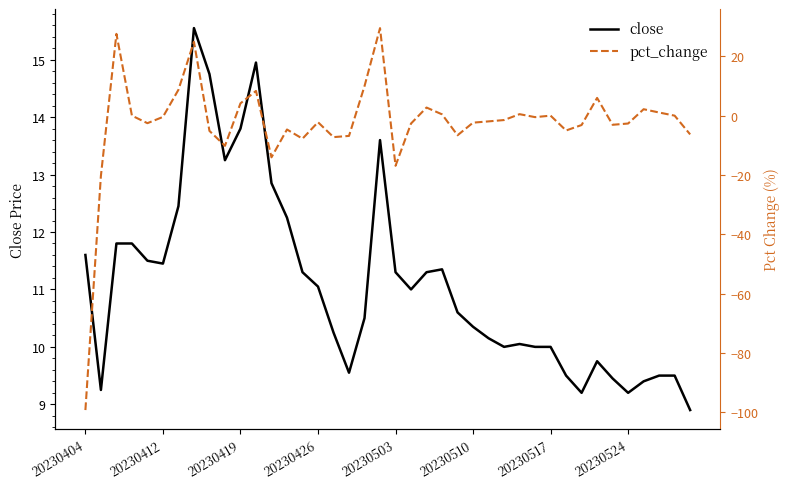

The close series shows 11.1 at 20230426. True or false?

True